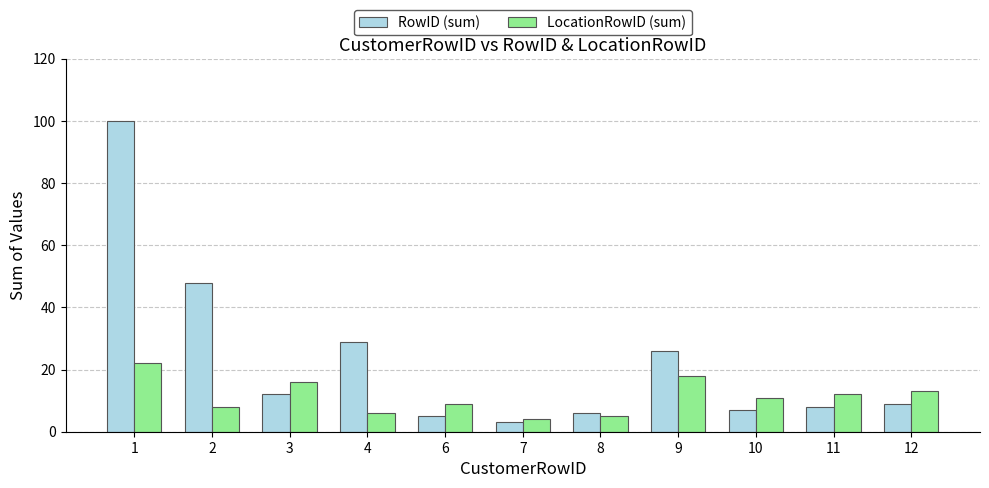

What are all the series names shown in the legend?

RowID (sum), LocationRowID (sum)